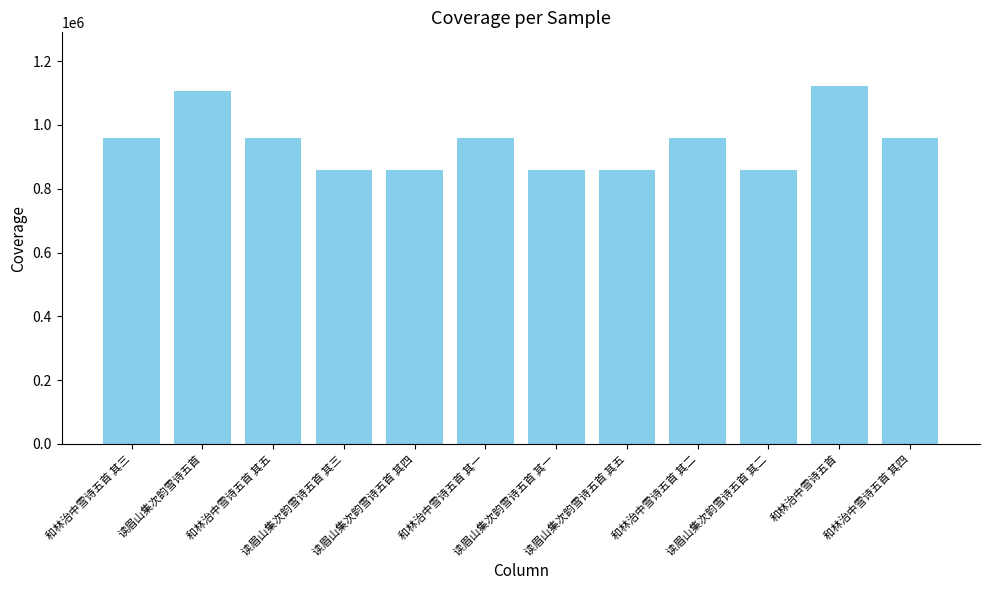

Approximately how many times larger is the value at 和林治中雪诗五首 其一 compared to 和林治中雪诗五首?

0.9